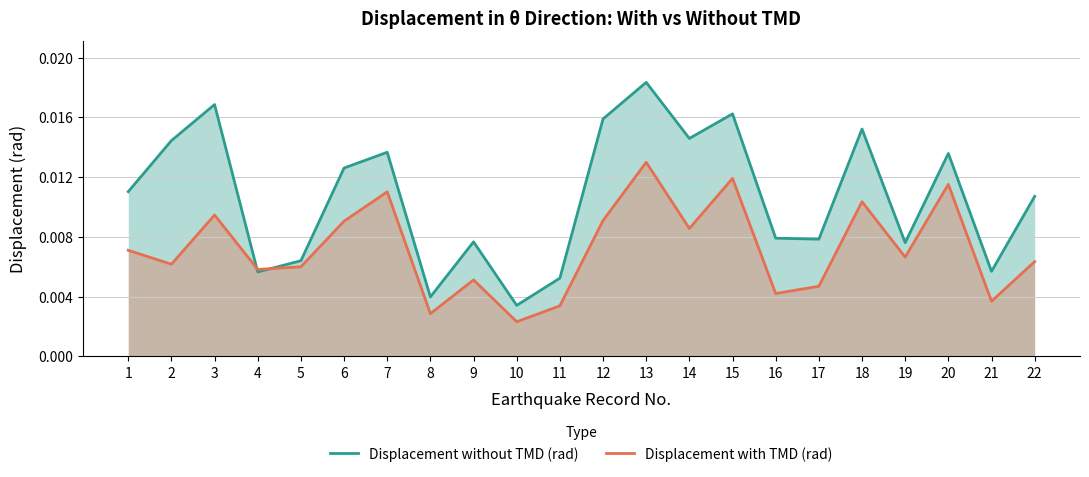

Does the chart display data point markers on the line(s)?

No